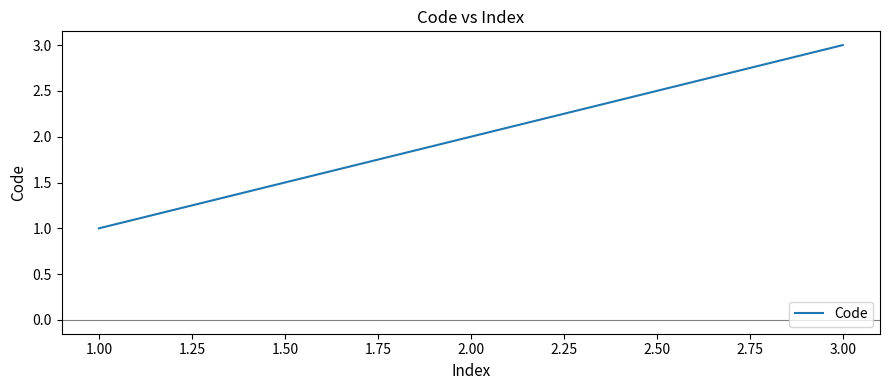

The value at 1.00 is 2. True or false?

False